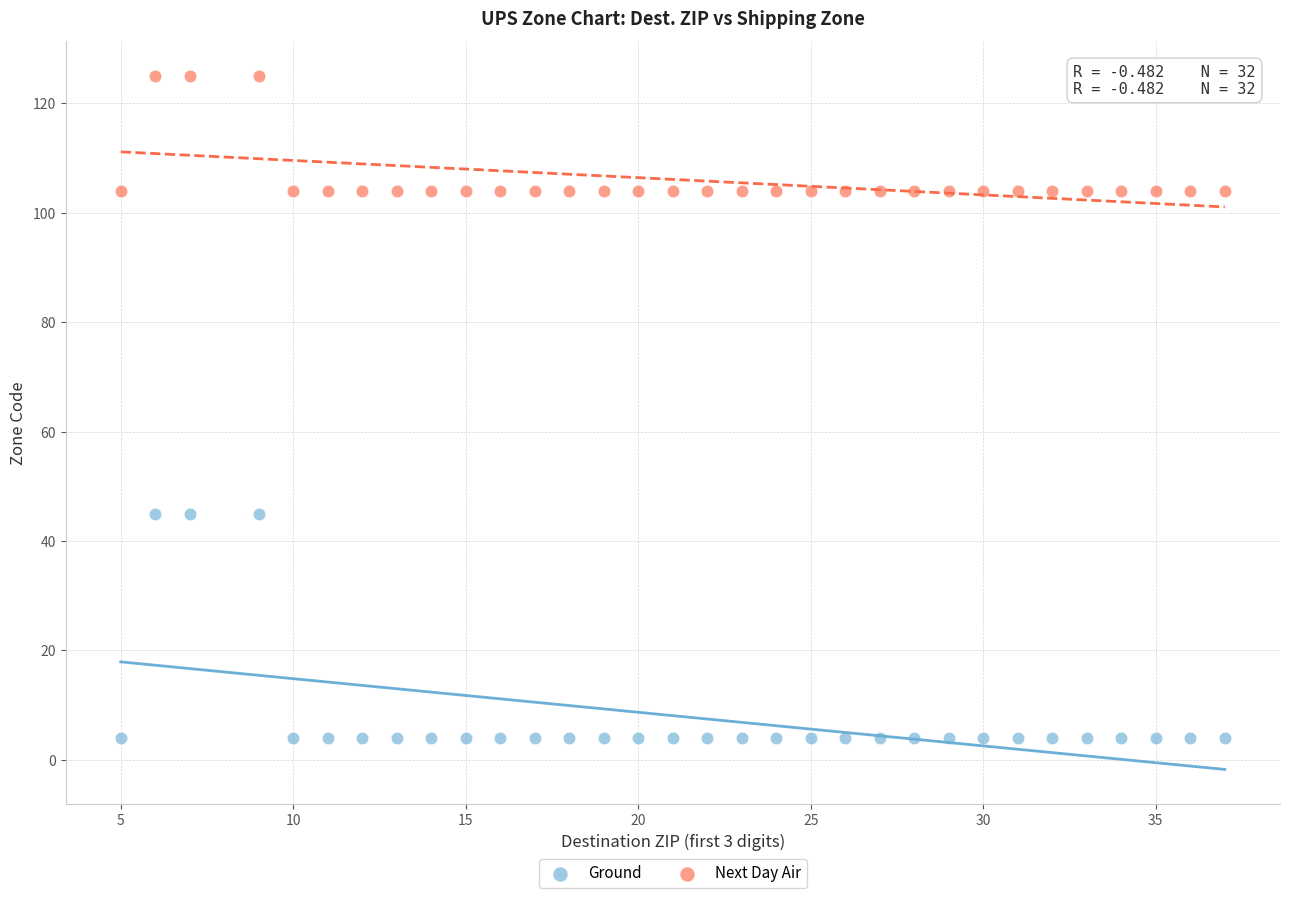

Which series has the widest spread of Y values?

Ground